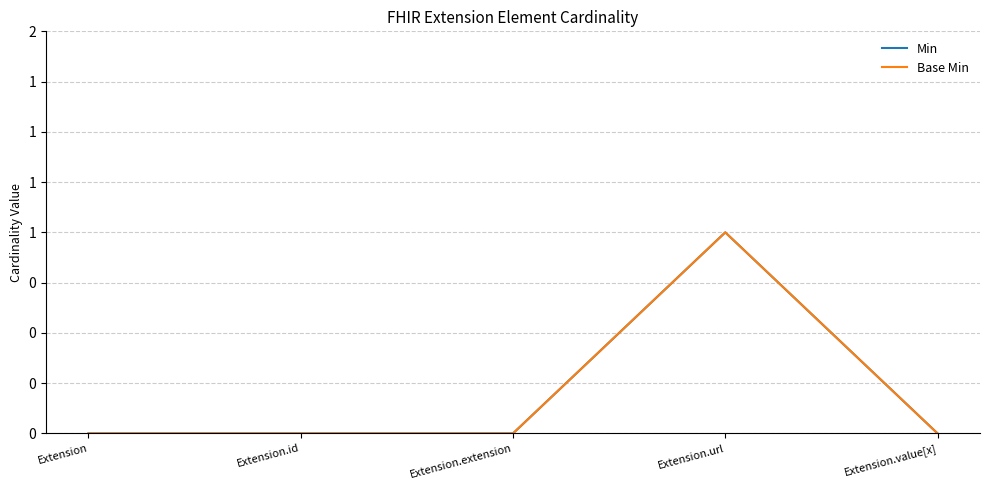

Does the chart have visible grid lines?

Yes